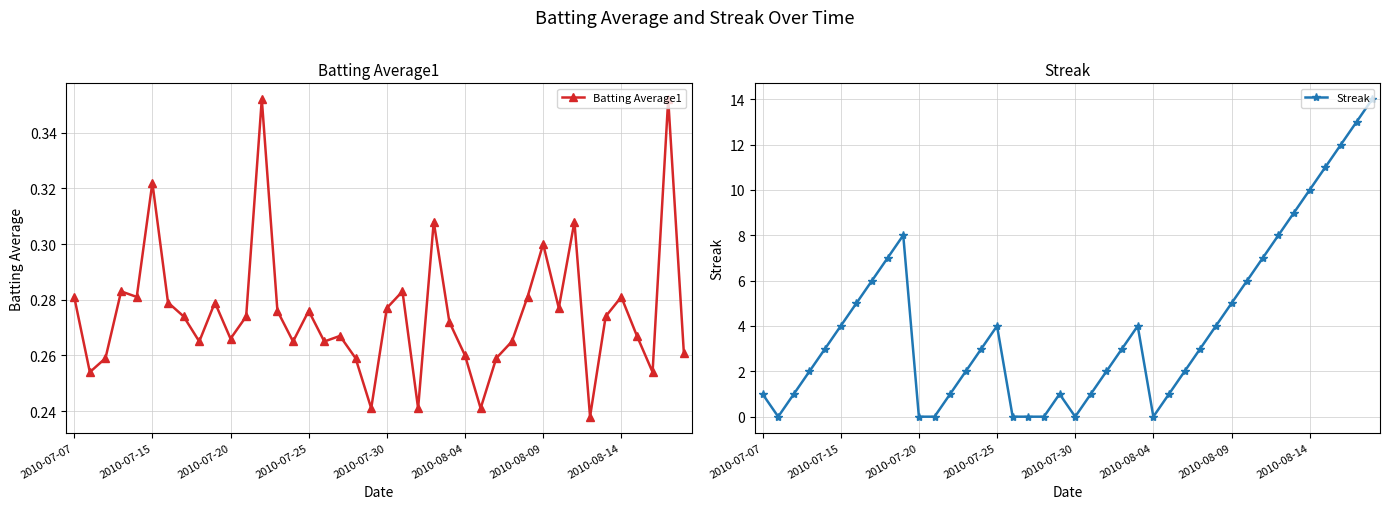

How many interior local peaks does the Streak series have?

4